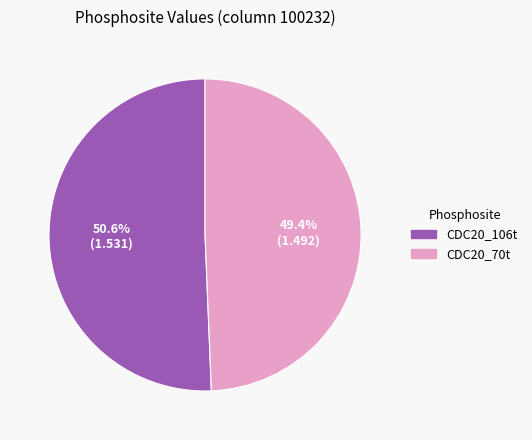

What is the total percentage of CDC20_106t and CDC20_70t?

100.0%